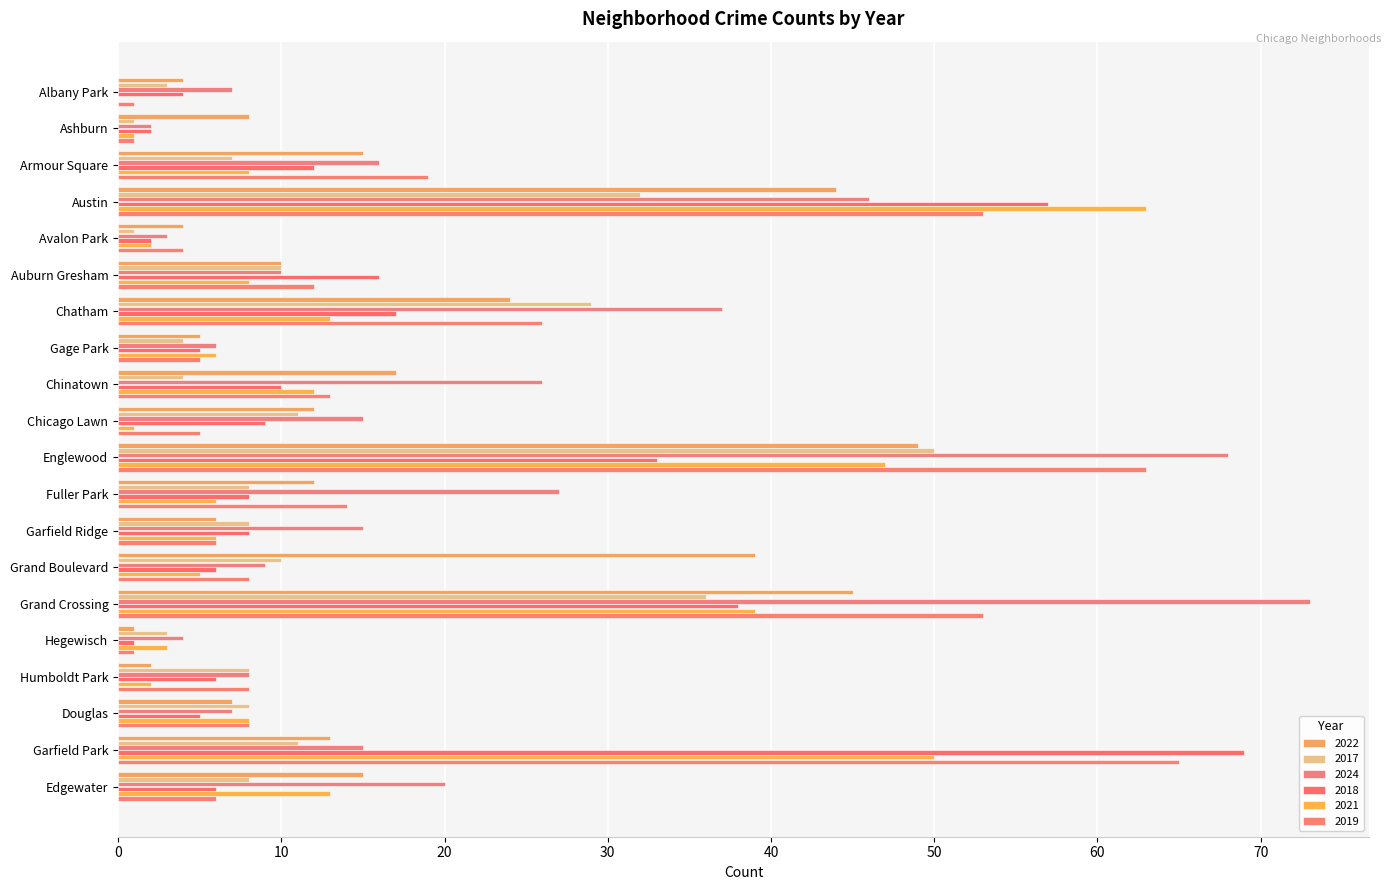

What is the difference between the second highest and second lowest values in the 2018 series?

55